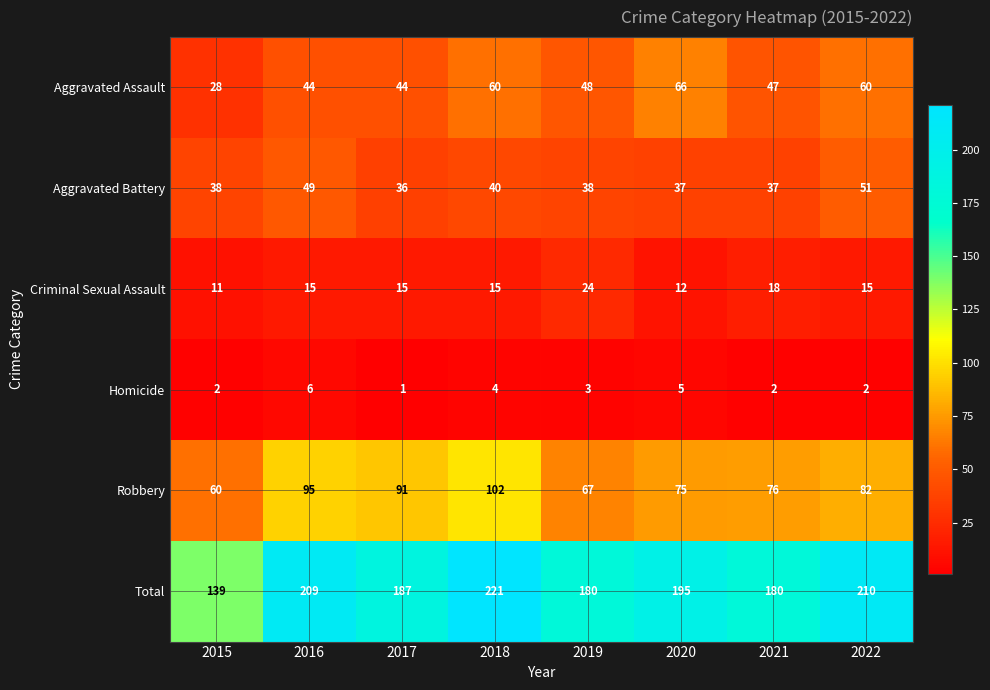

Which category has the lowest value across all series?

2017